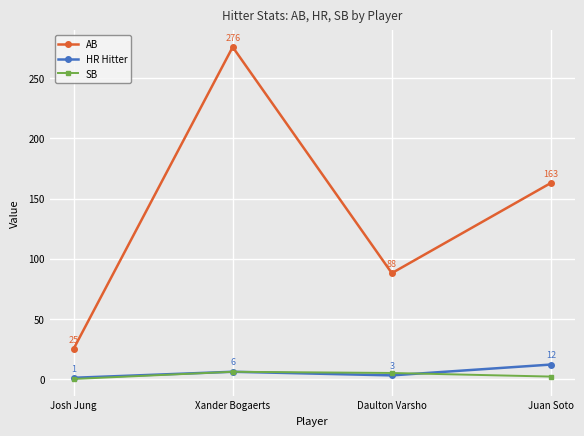

List the series in order of their peak value, lowest first.

SB, HR Hitter, AB